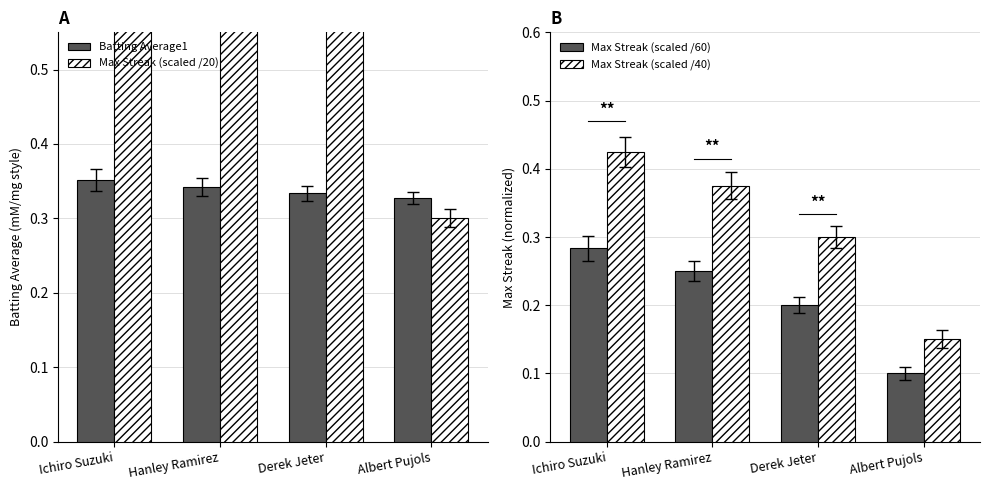

Reading left to right, transcribe all the data shown in this chart.

Batting Average1: 0.4	0.3	0.3	0.3
Max Streak (scaled /20): 0.8	0.8	0.6	0.3
Max Streak (scaled /60): 0.3	0.2	0.2	0.1
Max Streak (scaled /40): 0.4	0.4	0.3	0.1